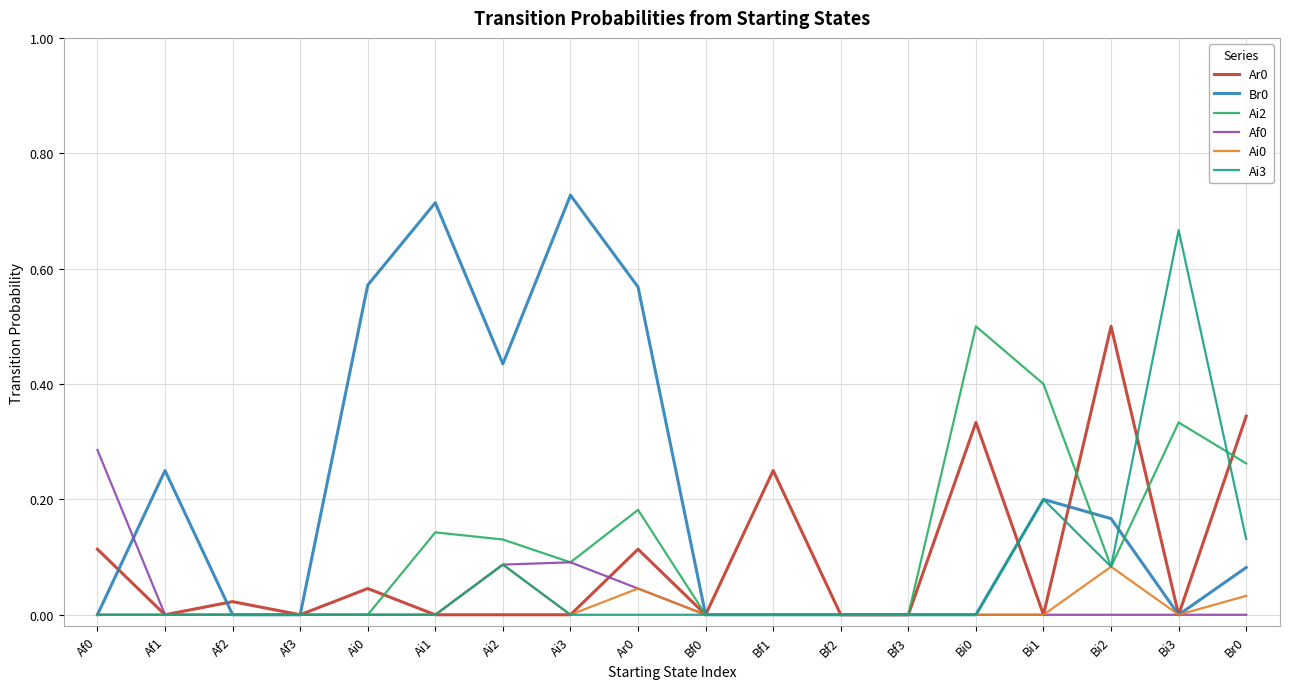

At which label does Br0 reach its peak?

Ai3